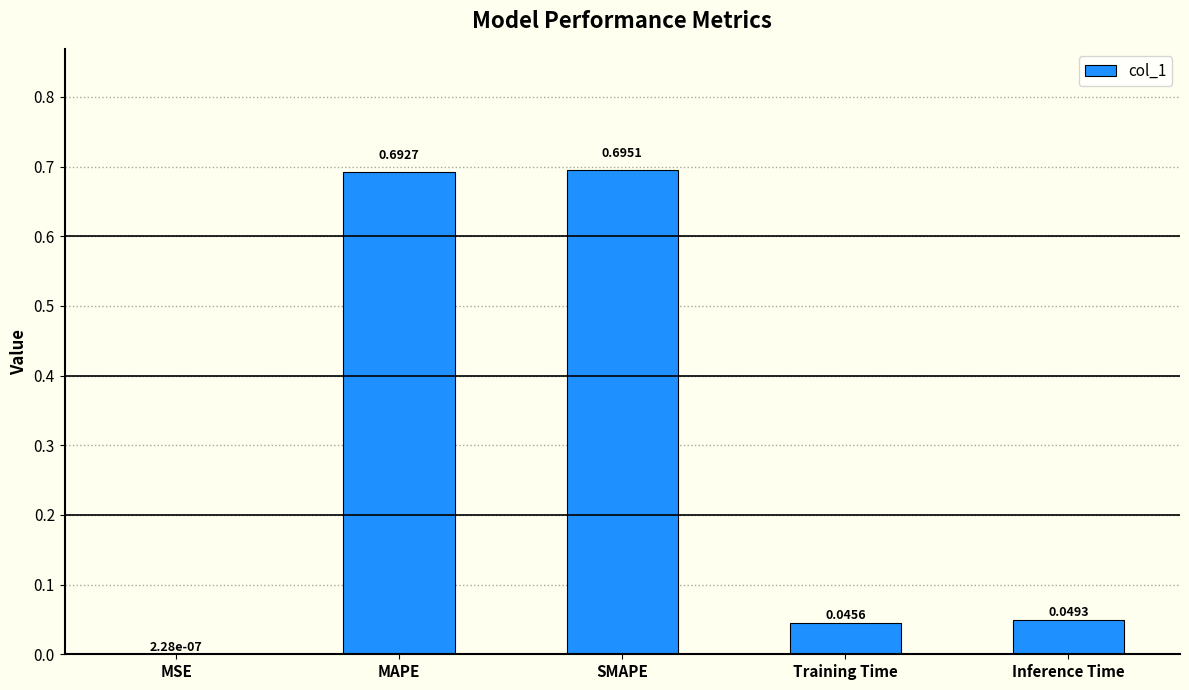

Which category has the highest value across all series?

SMAPE